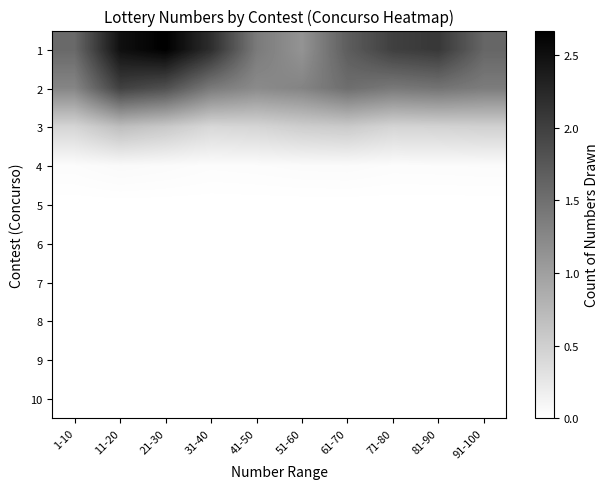

Reading right to left, list all the values displayed in this chart.

1: 91-100=1.6	81-90=2.1	71-80=2.0	61-70=1.7	51-60=1.1	41-50=1.4	31-40=2.2	21-30=2.7	11-20=2.5	1-10=1.6
2: 91-100=1.4	81-90=1.5	71-80=1.4	61-70=1.5	51-60=1.3	41-50=1.2	31-40=1.4	21-30=1.8	11-20=2.0	1-10=1.3
3: 91-100=0.5	81-90=0.5	71-80=0.4	61-70=0.6	51-60=0.5	41-50=0.4	31-40=0.4	21-30=0.6	11-20=0.7	1-10=0.4
4: 91-100=0.0	81-90=0.0	71-80=0.0	61-70=0.1	51-60=0.0	41-50=0.0	31-40=0.0	21-30=0.0	11-20=0.1	1-10=0.0
5: 91-100=0.0	81-90=0.0	71-80=0.0	61-70=0.0	51-60=0.0	41-50=0.0	31-40=0.0	21-30=0.0	11-20=0.0	1-10=0.0
6: 91-100=0.0	81-90=0.0	71-80=0.0	61-70=0.0	51-60=0.0	41-50=0.0	31-40=0.0	21-30=0.0	11-20=0.0	1-10=0.0
7: 91-100=0.0	81-90=0.0	71-80=0.0	61-70=0.0	51-60=0.0	41-50=0.0	31-40=0.0	21-30=0.0	11-20=0.0	1-10=0.0
8: 91-100=0.0	81-90=0.0	71-80=0.0	61-70=0.0	51-60=0.0	41-50=0.0	31-40=0.0	21-30=0.0	11-20=0.0	1-10=0.0
9: 91-100=0.0	81-90=0.0	71-80=0.0	61-70=0.0	51-60=0.0	41-50=0.0	31-40=0.0	21-30=0.0	11-20=0.0	1-10=0.0
10: 91-100=0.0	81-90=0.0	71-80=0.0	61-70=0.0	51-60=0.0	41-50=0.0	31-40=0.0	21-30=0.0	11-20=0.0	1-10=0.0